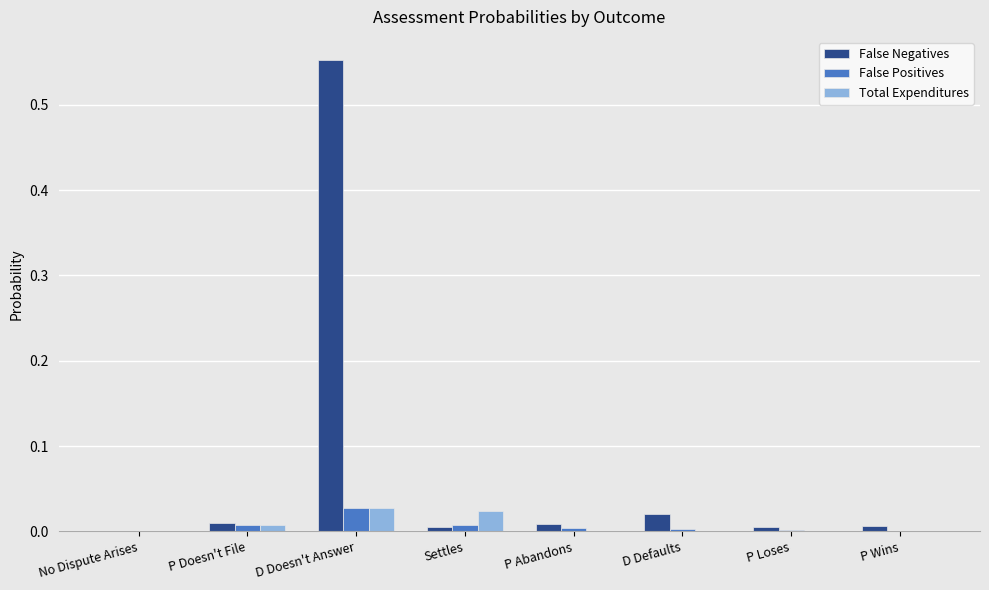

Which series has the widest spread of values?

False Negatives